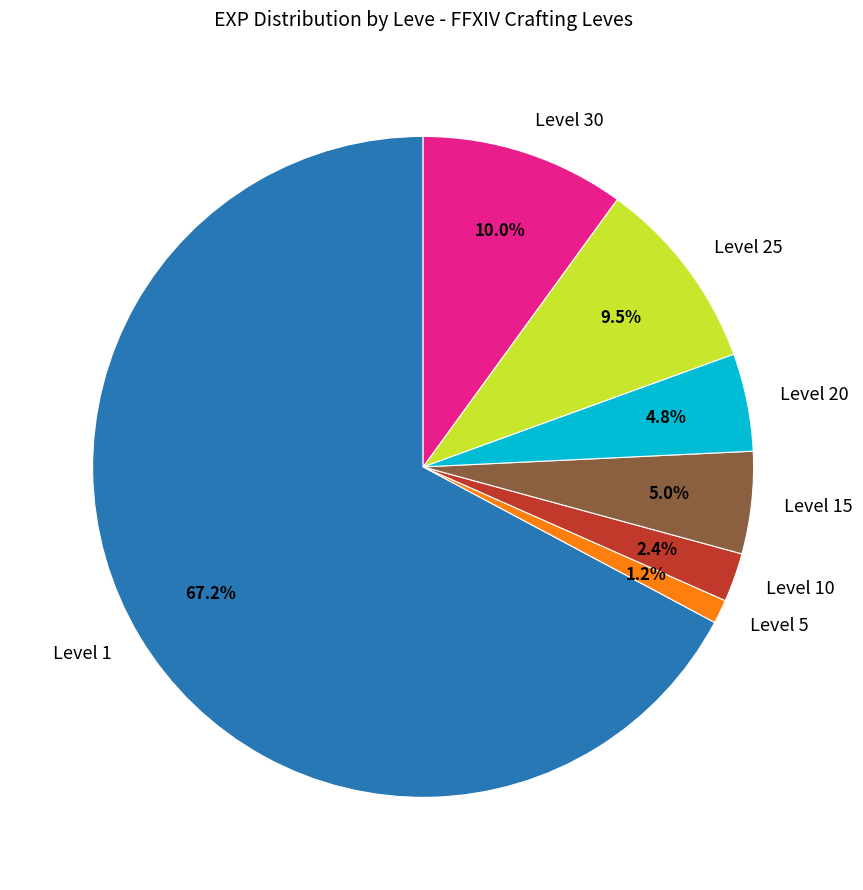

How much of the chart is everything except Level 5?

98.8%